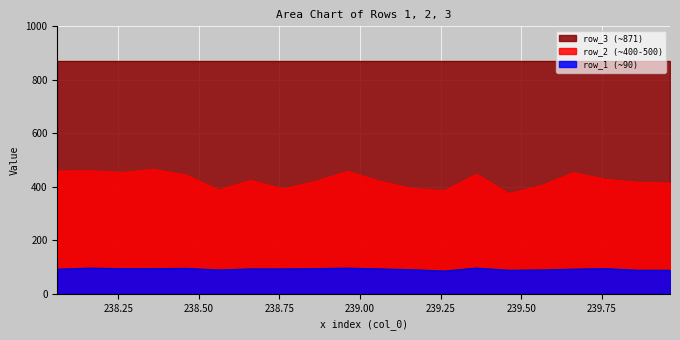

What is the greatest value displayed?

871.0